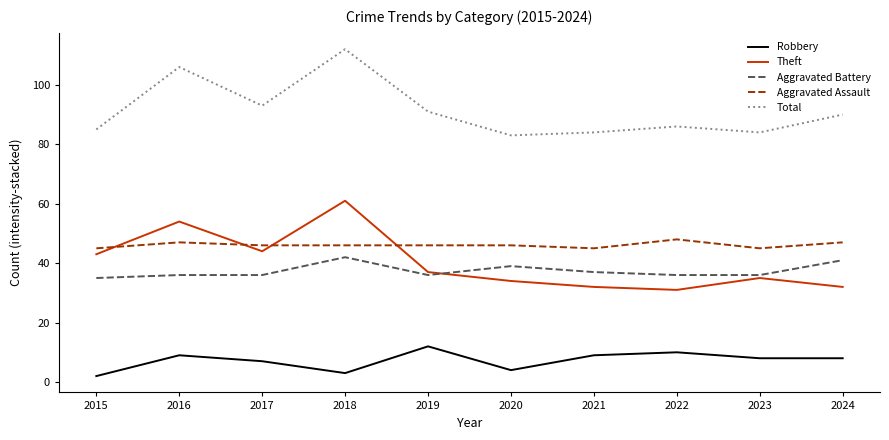

What is the average value of the Aggravated Assault series?

46